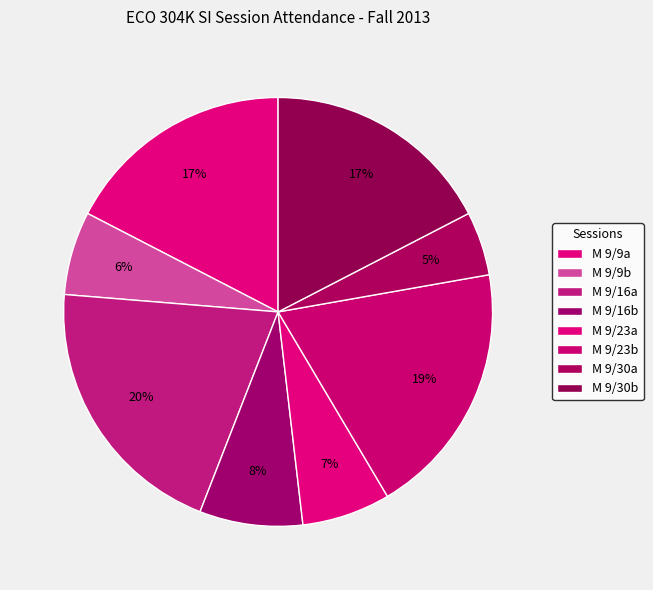

Is it true that M 9/30a is 1% of the pie?

False